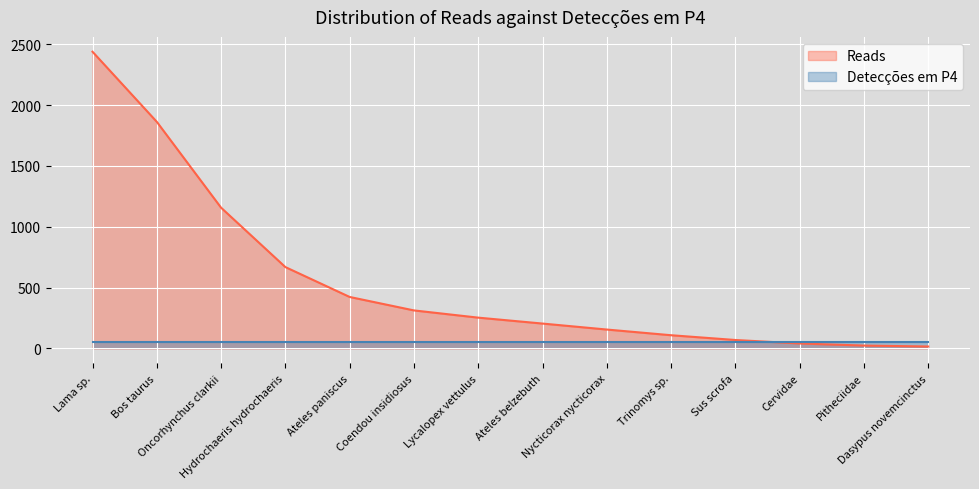

At which label is Reads closest to 2072?

Bos taurus